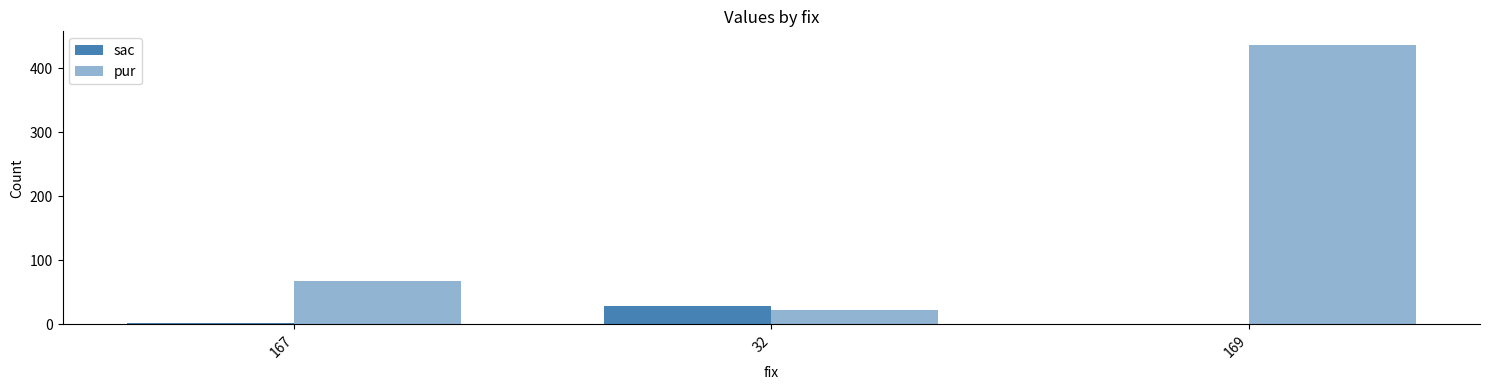

What is the label of the 2nd bar from the left?

32